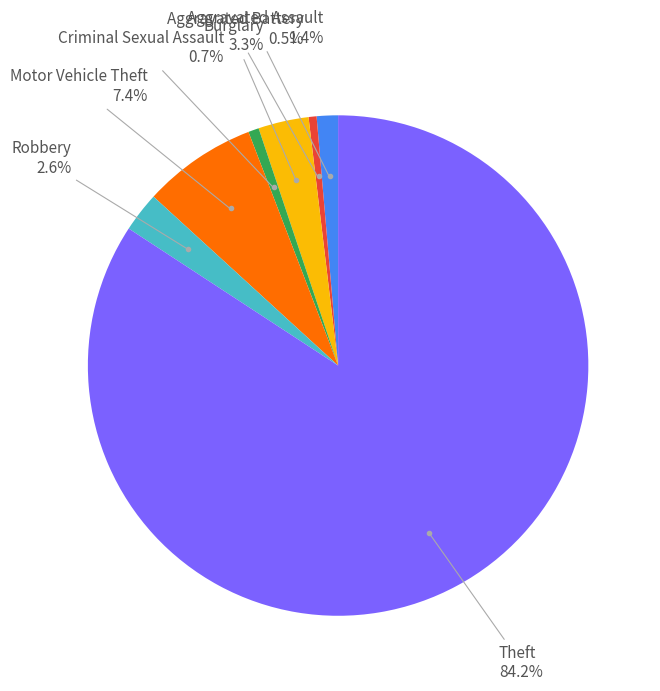

Does any single category account for the majority?

Yes